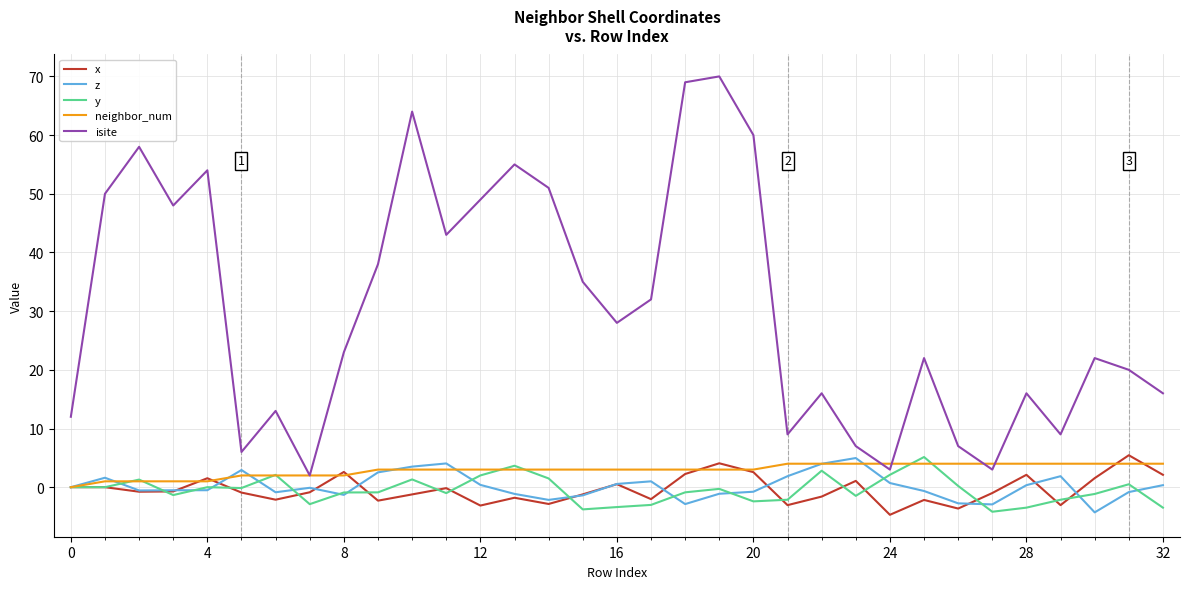

True or false: x and isite intersect in this chart.

False